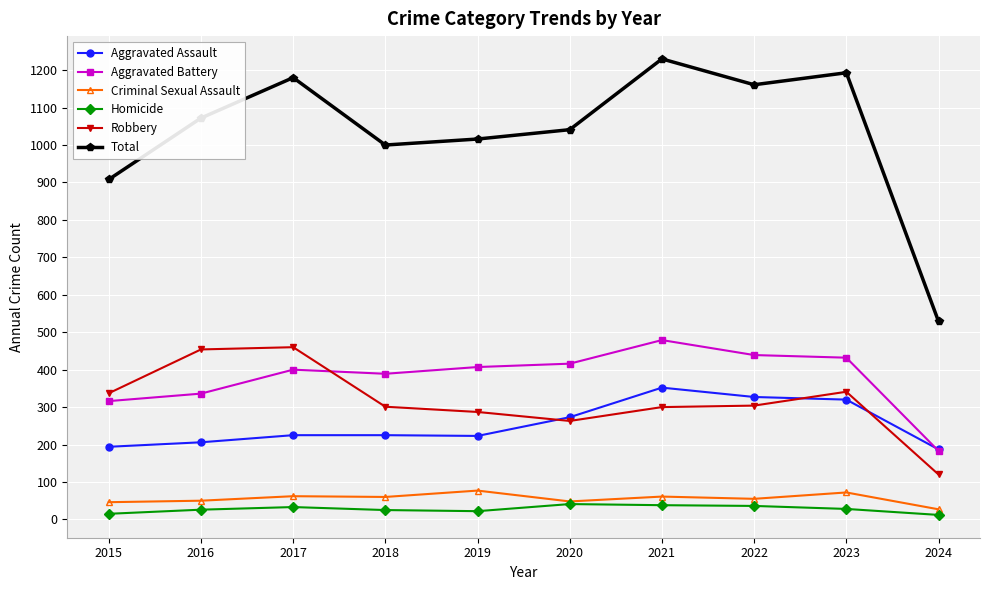

Which series changed the most between 2022 and 2024?

Total